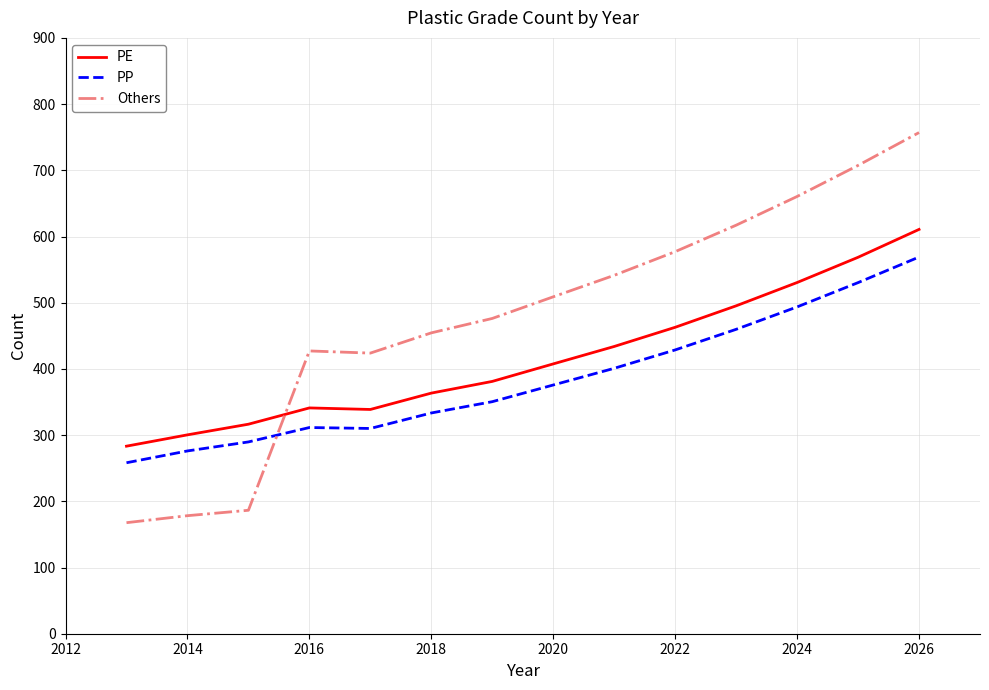

What is the difference between the maximum and minimum values in the PE series?

327.4